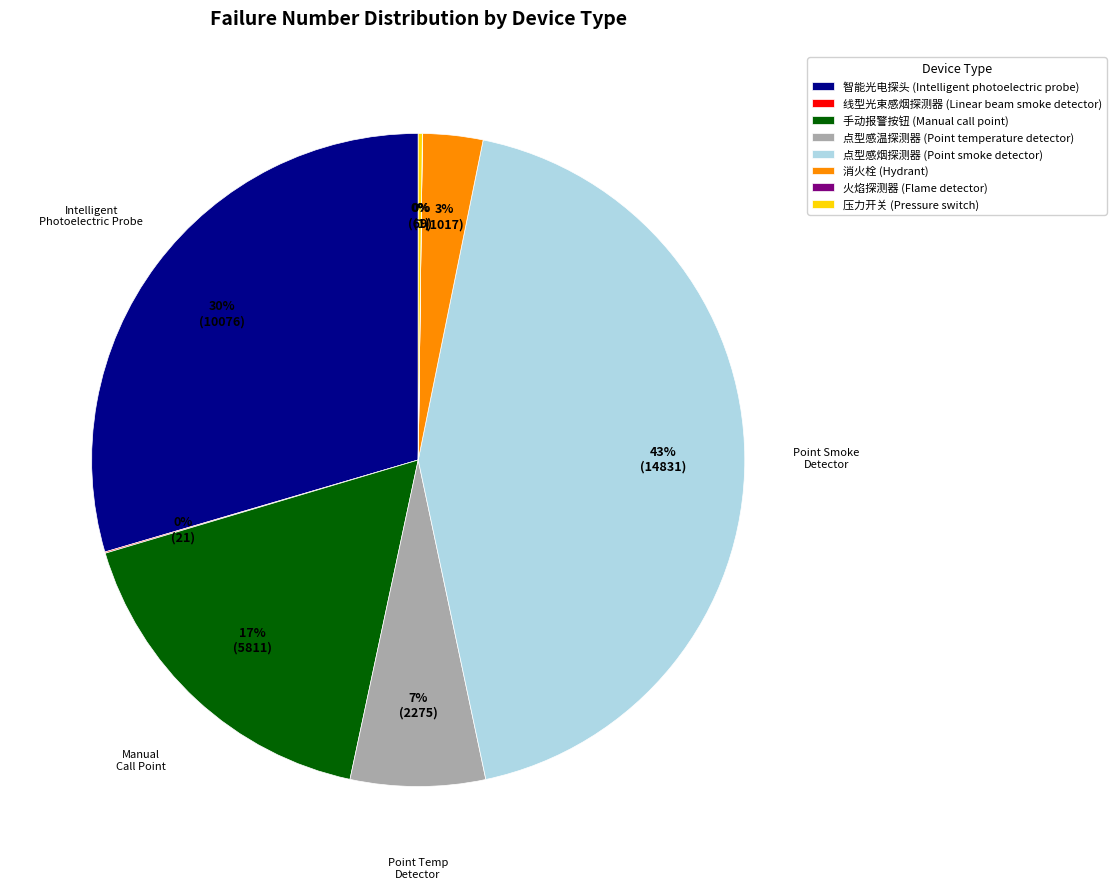

Is the sum of 点型感烟探测器 (Point smoke detector) and 消火栓 (Hydrant) greater than half?

No